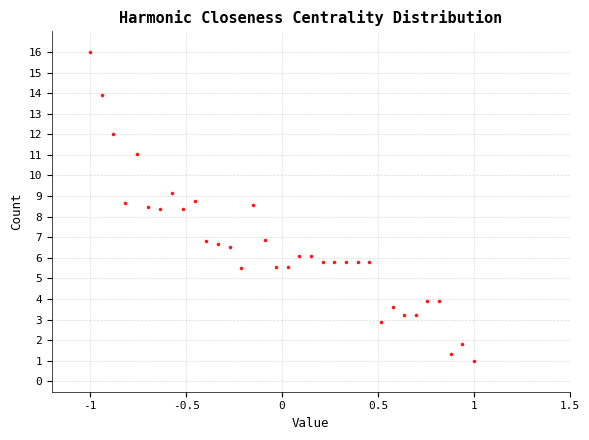

What is the range of X values (max minus min)?

2.0